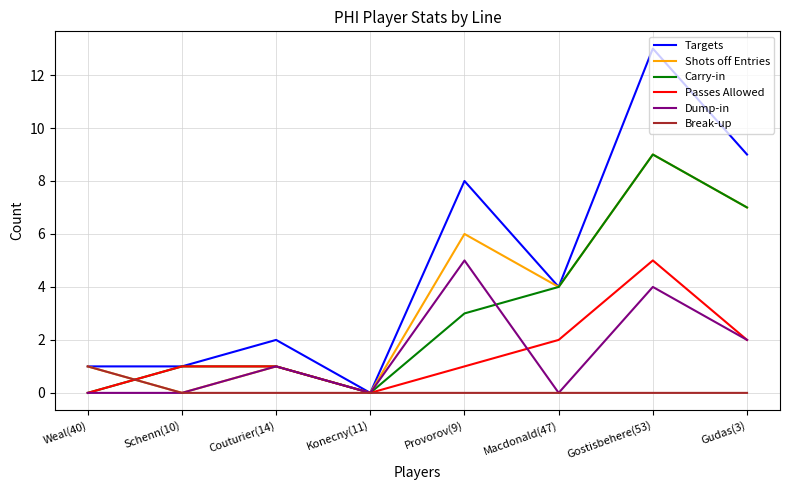

Which series changed the most between Schenn(10) and Gostisbehere(53)?

Targets